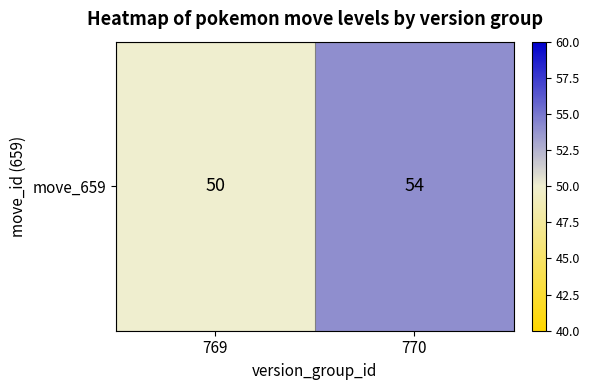

What is the difference between the maximum and minimum values?

4